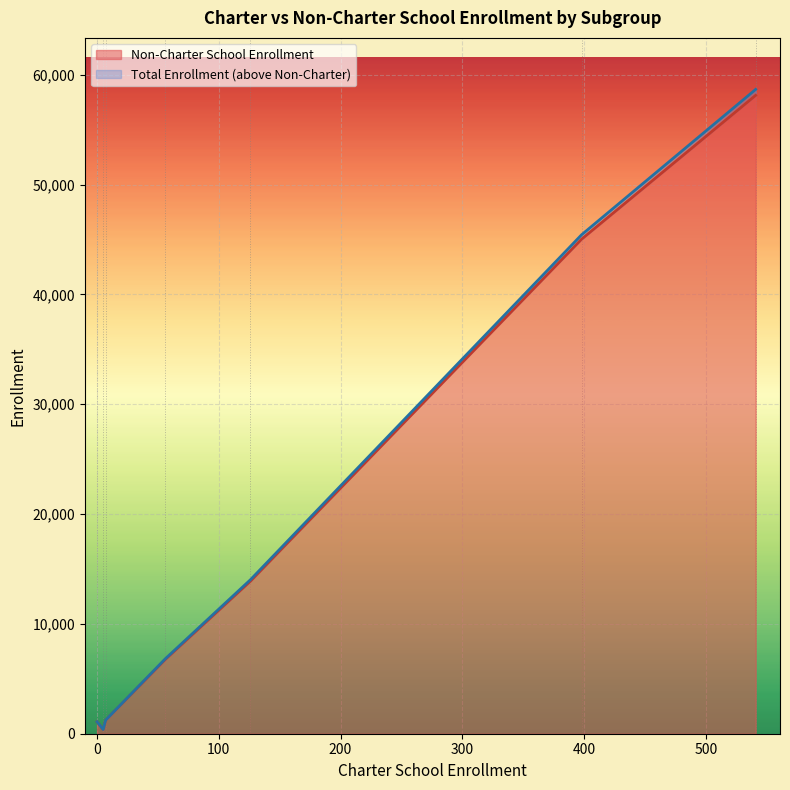

At how many categories does at least one series exceed 35341?

2